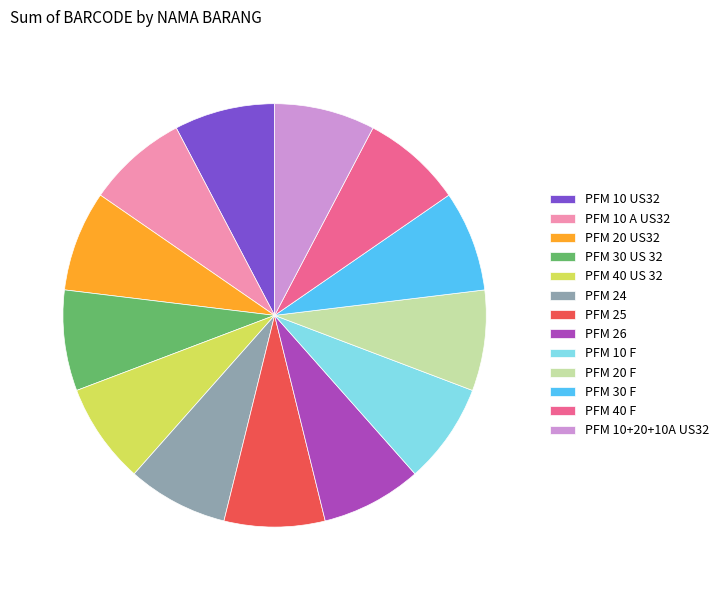

What is the ratio of the value at PFM 20 US32 to the value at PFM 40 US 32?

1.0